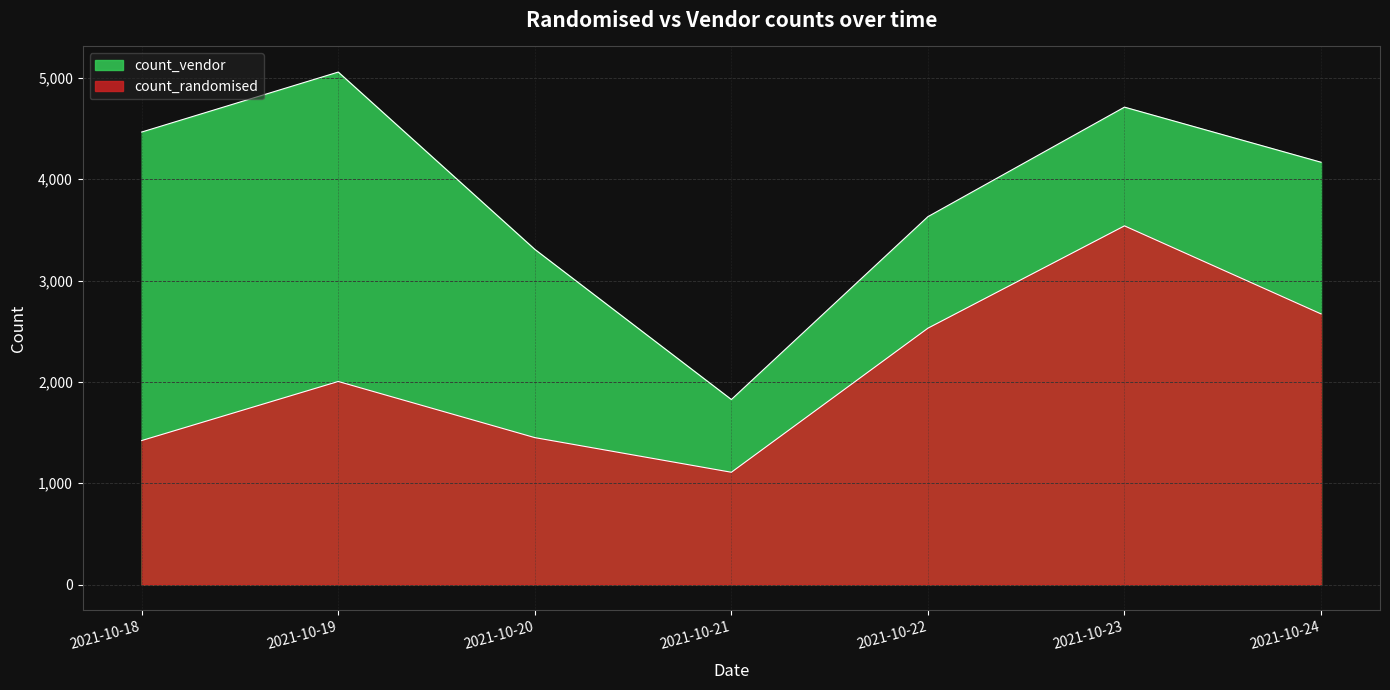

At which category is the sum across all series the highest?

2021-10-23